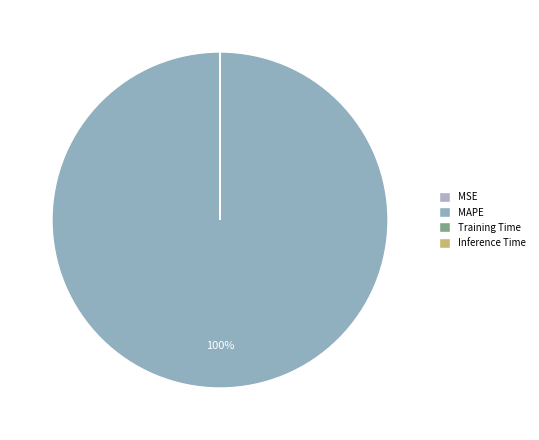

What is the change in value from MSE to Training Time?

-0.1